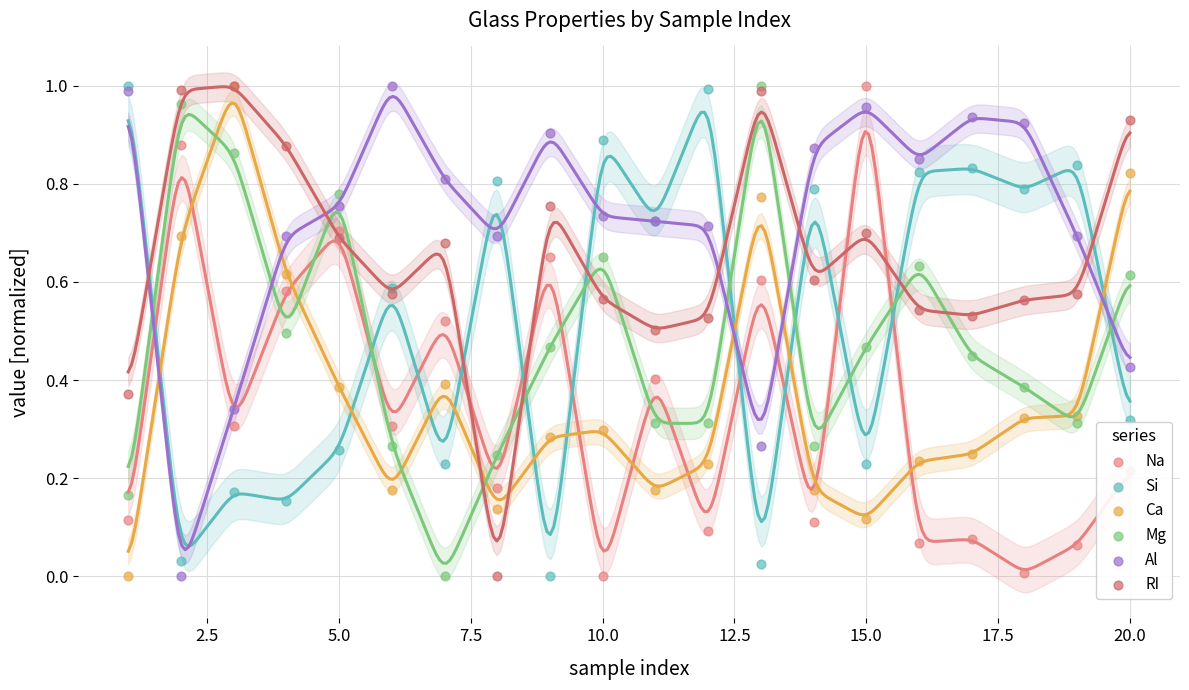

At how many categories does at least one series exceed 0?

20